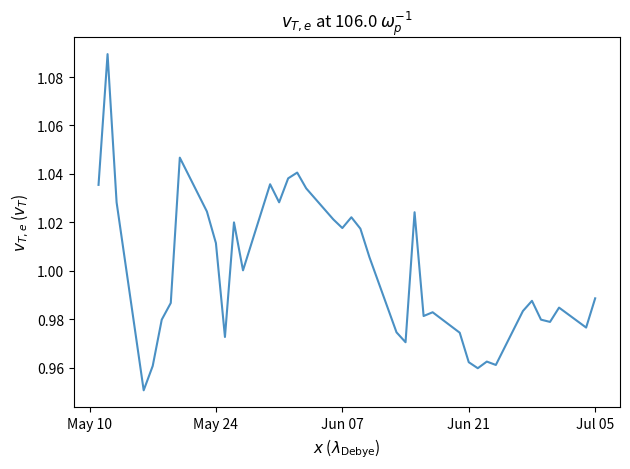

How many lines are shown in the chart?

1